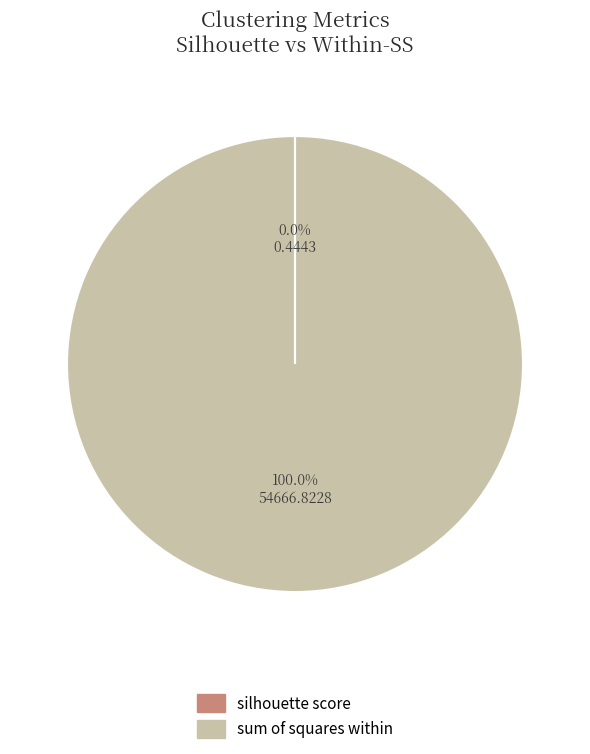

Is there a majority slice in this chart?

Yes